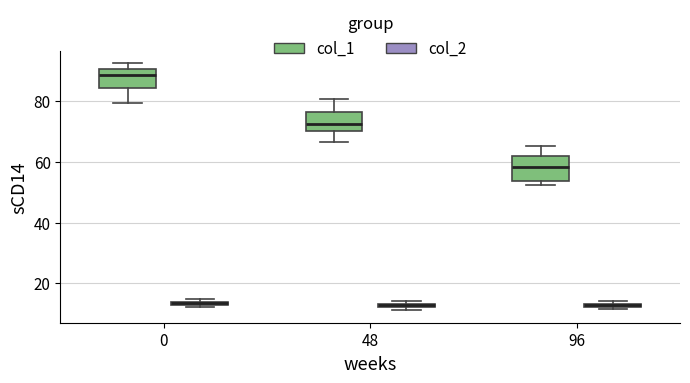

Where is the upper edge of the box for 0 (col_2) on the y-axis? The values are not printed on the chart, so give them approximately, as read against the axis.

14